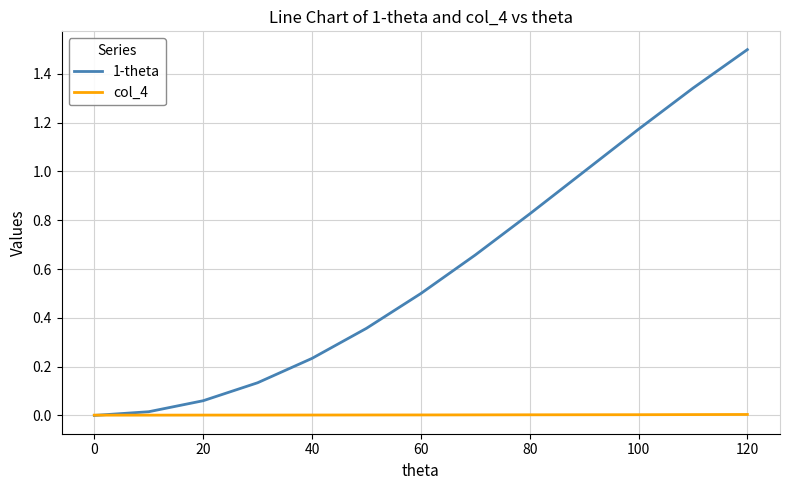

What is the greatest value displayed?

1.5